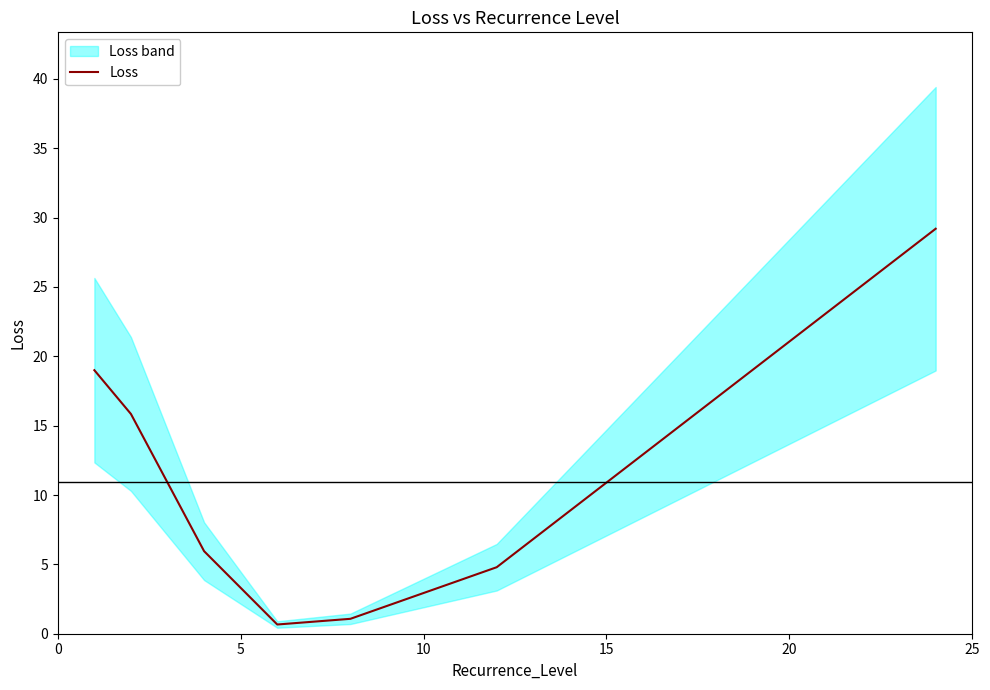

How many points are lower than both their immediate neighbors (excluding endpoints)?

1